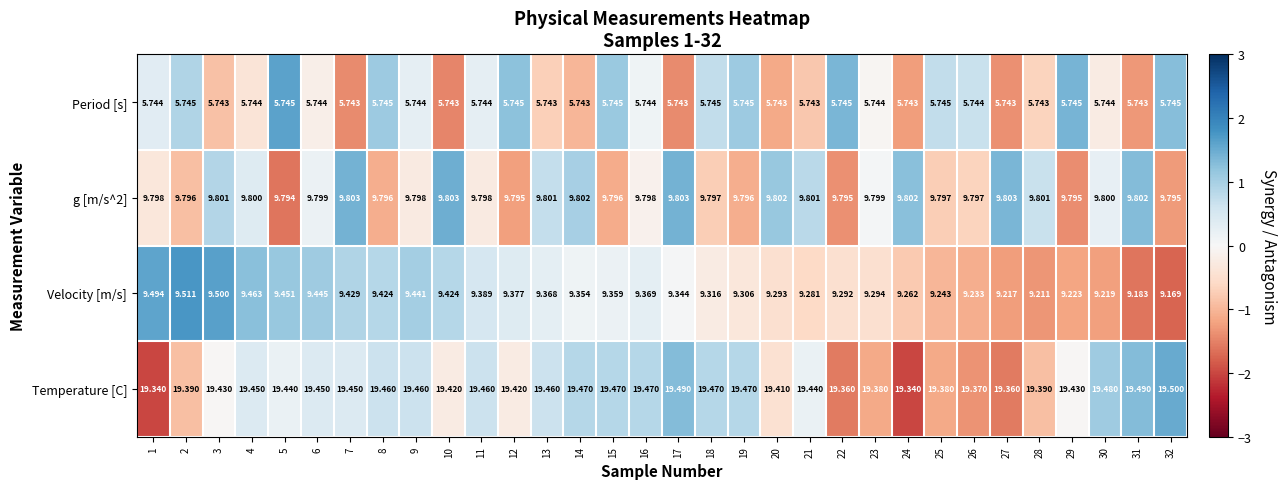

Which series has the largest total across all categories?

Temperature [C]